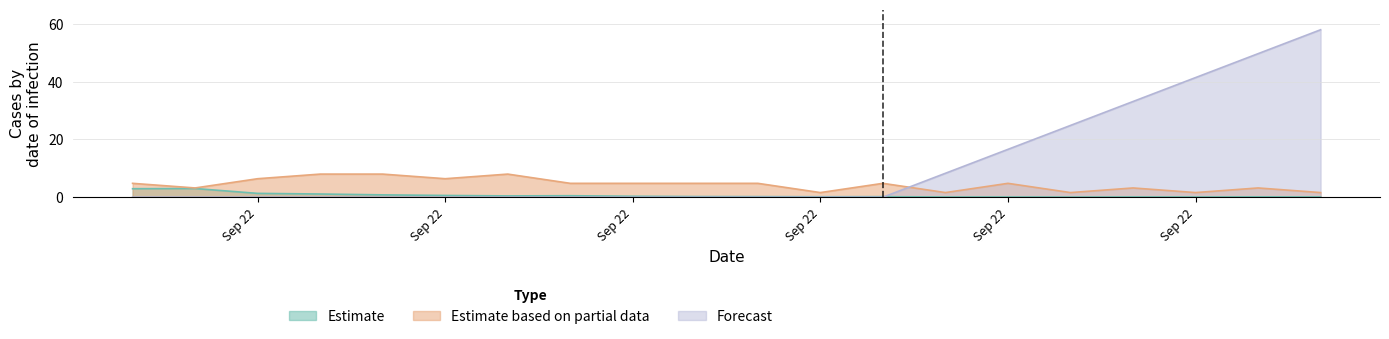

At which label does Estimate based on partial data reach its peak?

2019-09-22 04:55